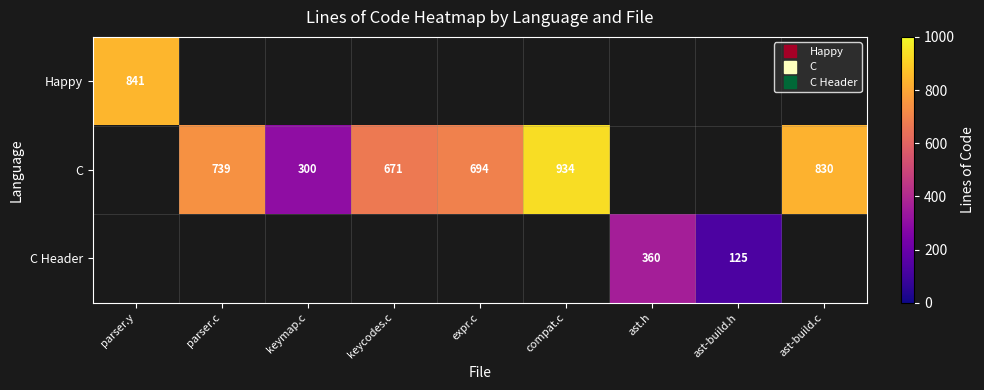

Rank the categories by C Header value from lowest to highest.

ast-build.h, ast-build.c, parser.y, parser.c, keymap.c, keycodes.c, expr.c, compat.c, ast.h